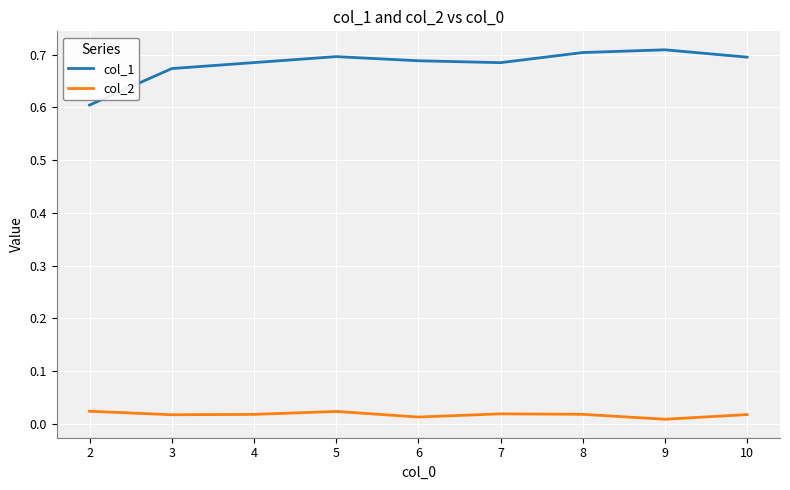

The value of col_1 at 2 is 0.6. True or false?

True